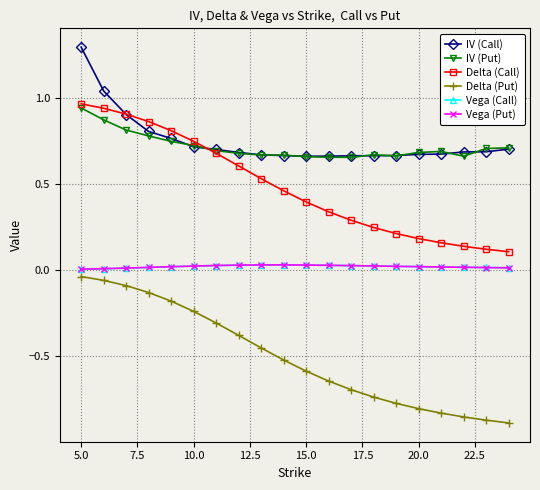

True or false: Vega (Put) and IV (Put) cross at least once.

False